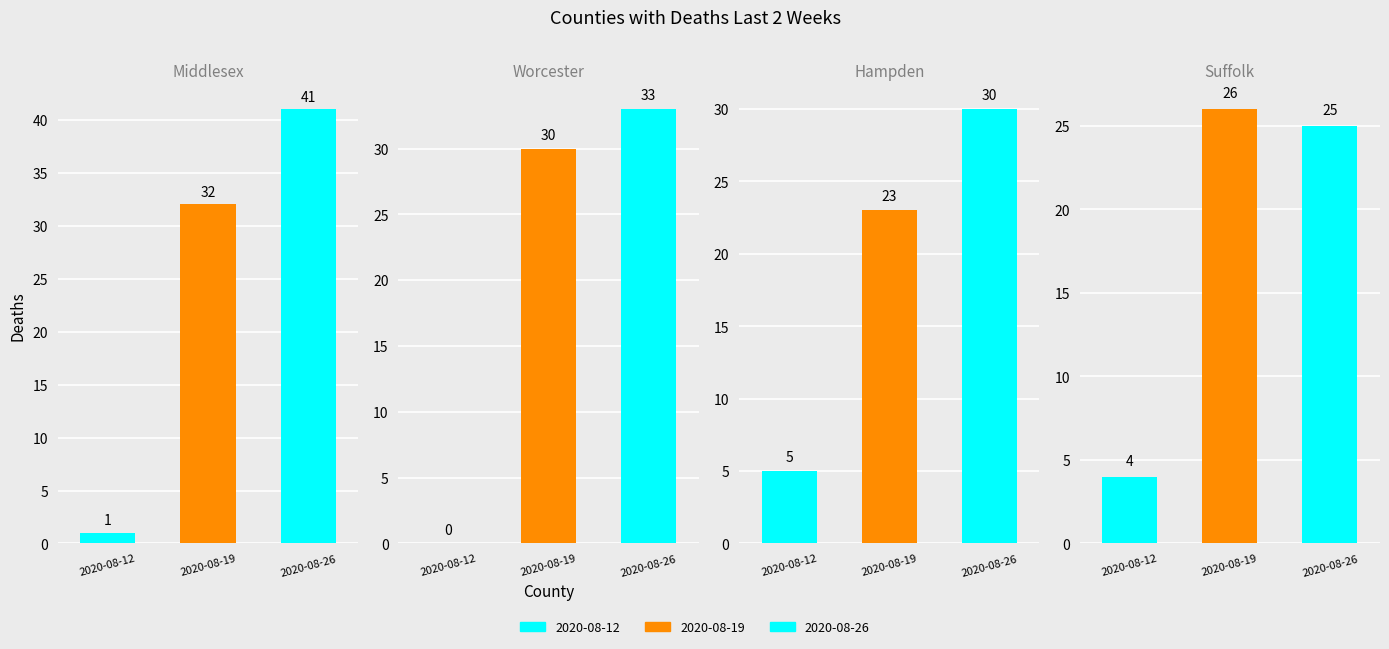

At which category is the sum across all series the highest?

2020-08-26